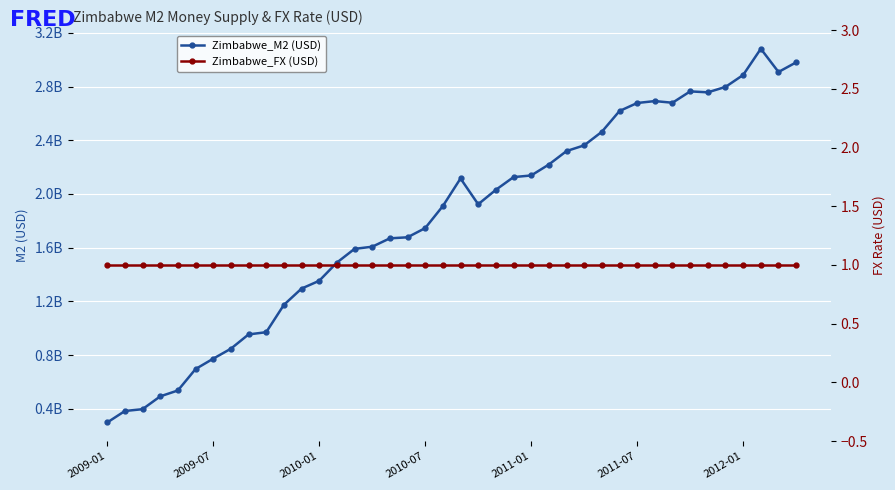

At which category does the chart reach its minimum across all series?

2009-01